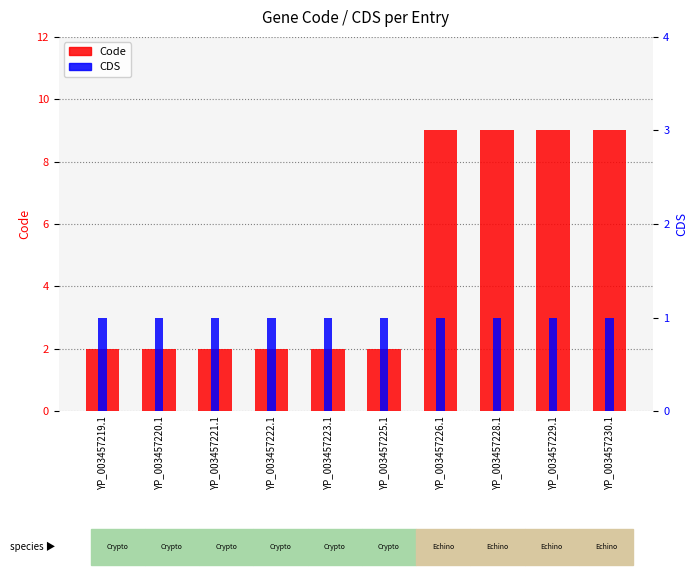

Reading right to left, extract all data points from this chart.

Code: 9	9	9	9	2	2	2	2	2	2
CDS: 1	1	1	1	1	1	1	1	1	1